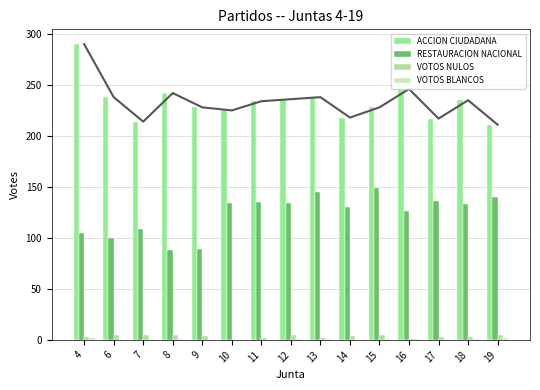

What is the sum of all ACCION CIUDADANA values?

3500